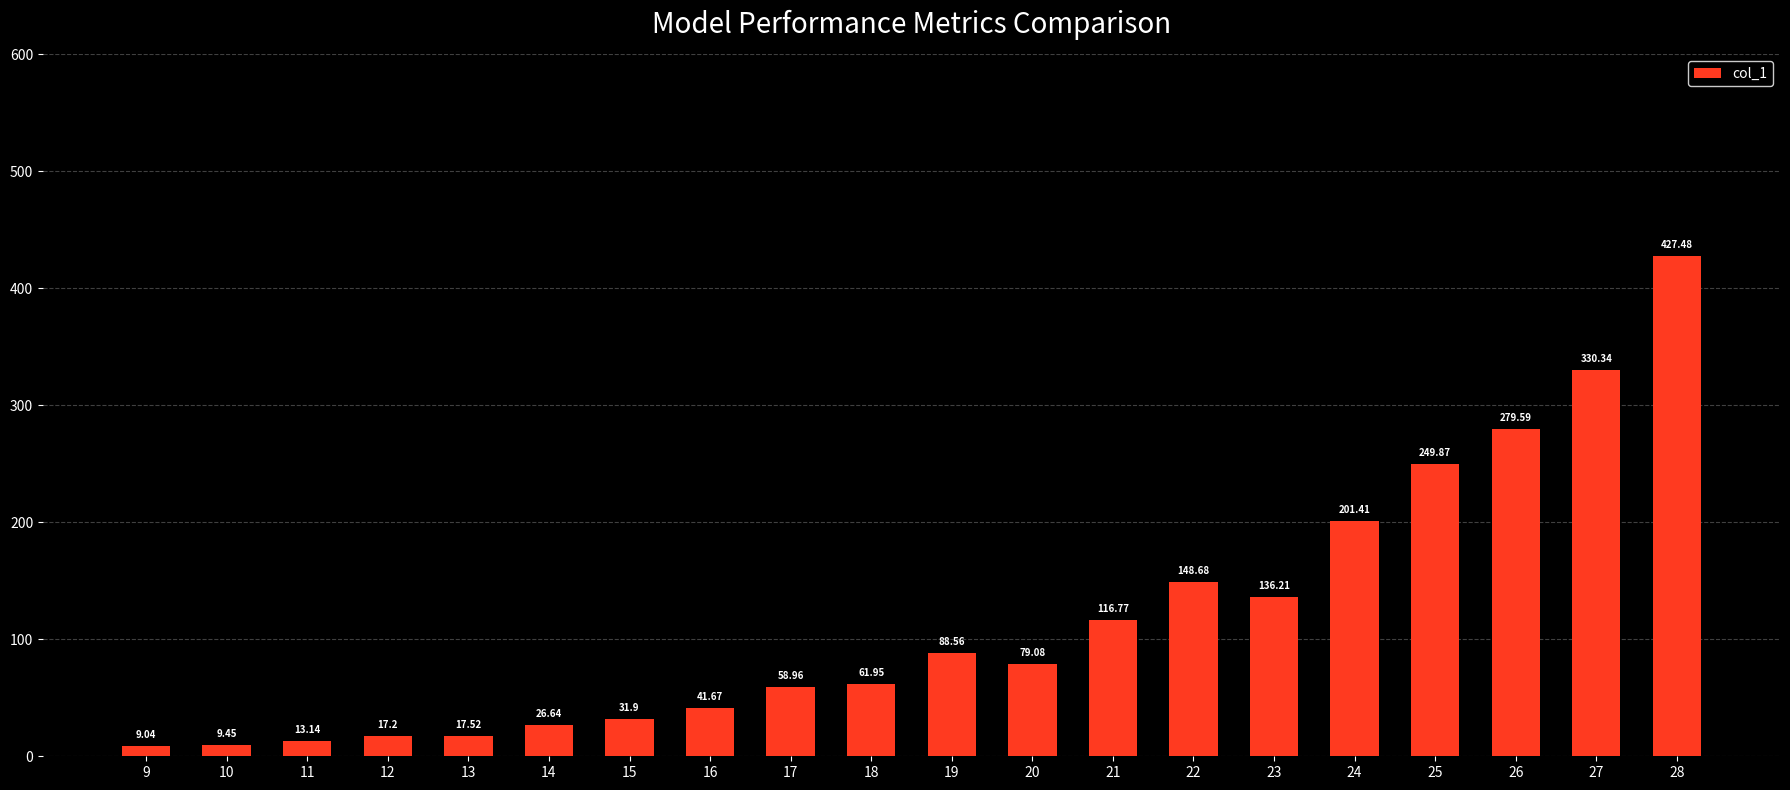

Rank the categories by value from lowest to highest.

9, 10, 11, 12, 13, 14, 15, 16, 17, 18, 20, 19, 21, 23, 22, 24, 25, 26, 27, 28